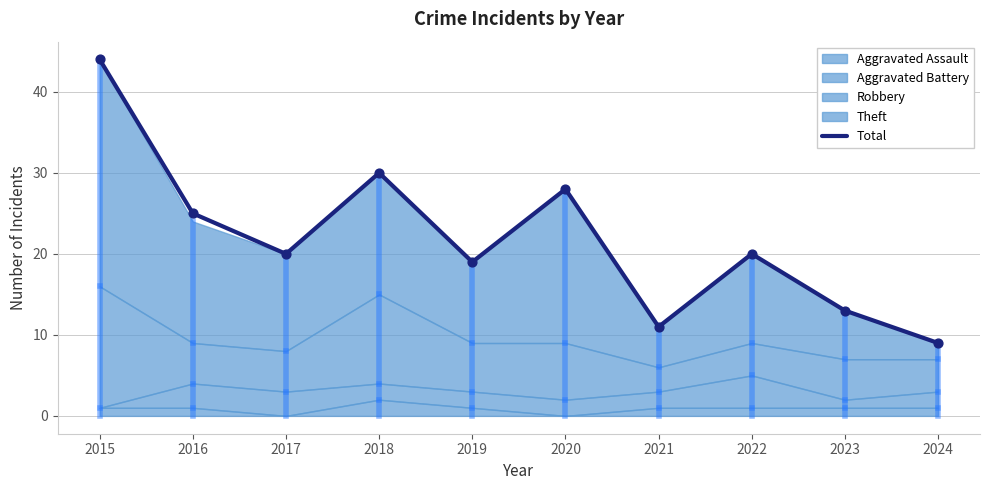

What is the change in value from 2023 to 2024?

-4